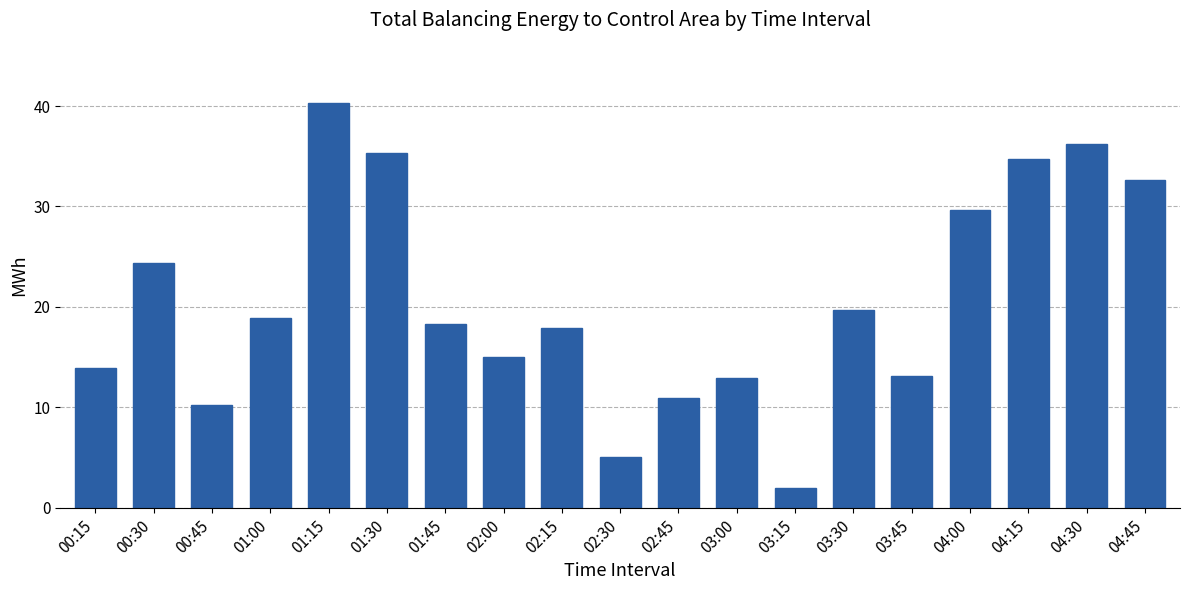

The value at 02:15 is 6.2. True or false?

False